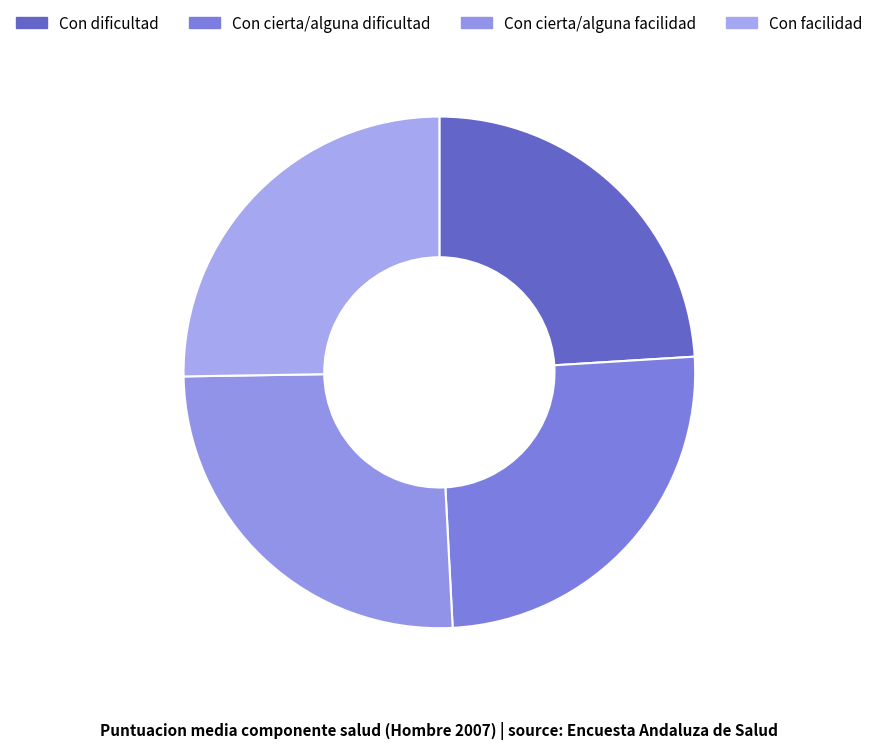

To the nearest percent, what portion does Con dificultad represent?

24%